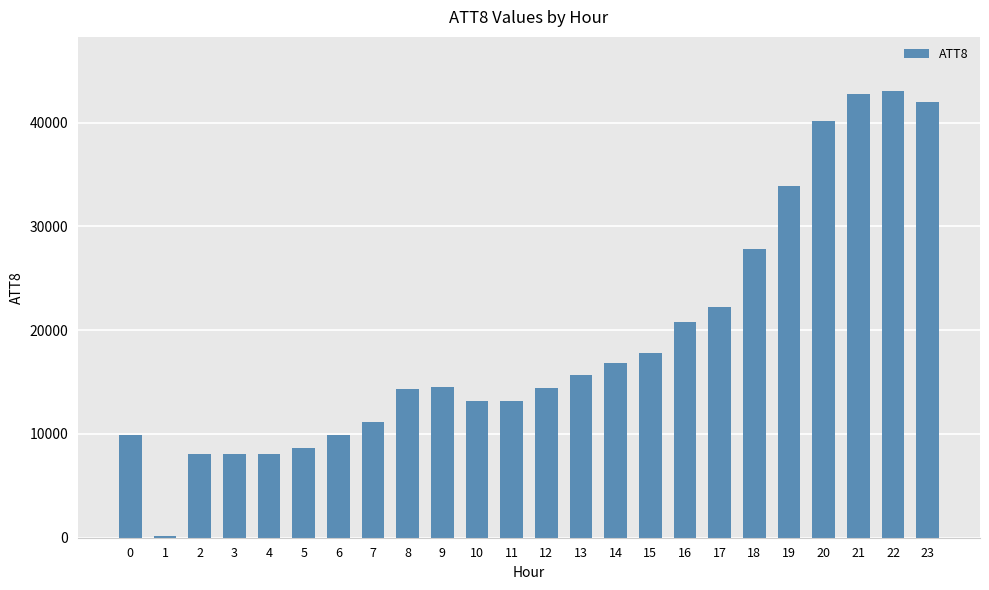

What is the greatest value displayed?

43100